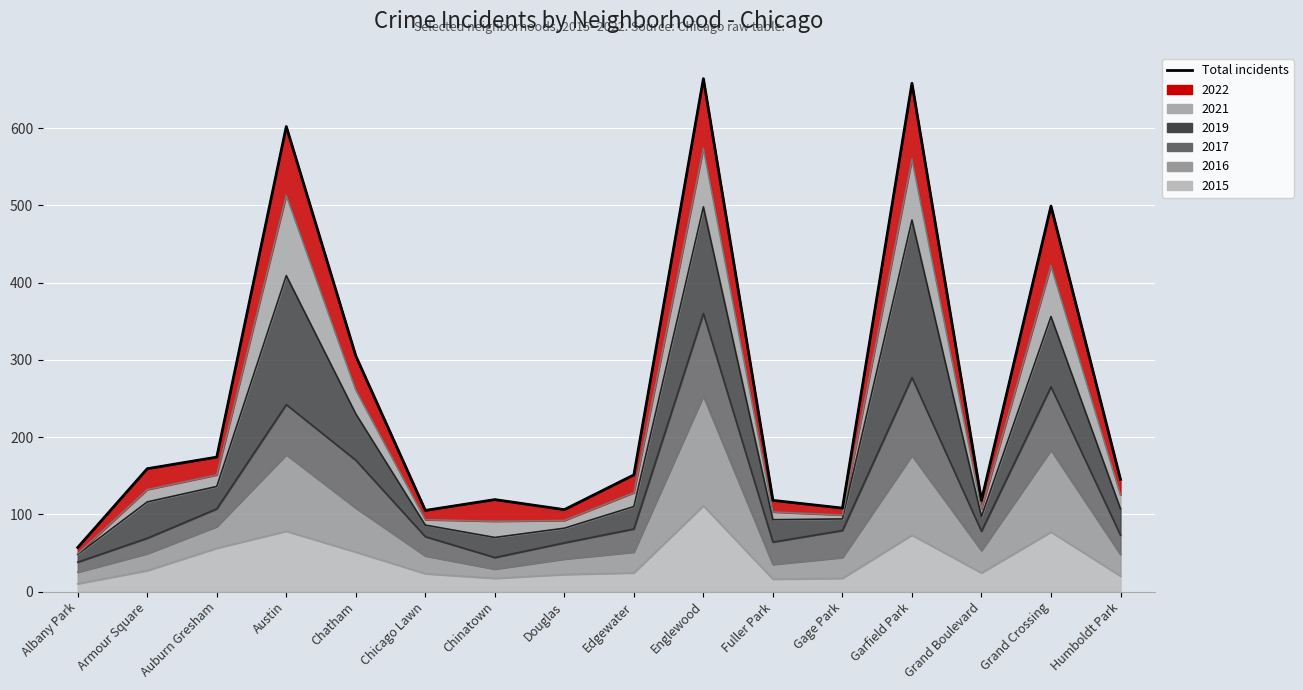

Between Chatham and Humboldt Park, which is larger?

Chatham